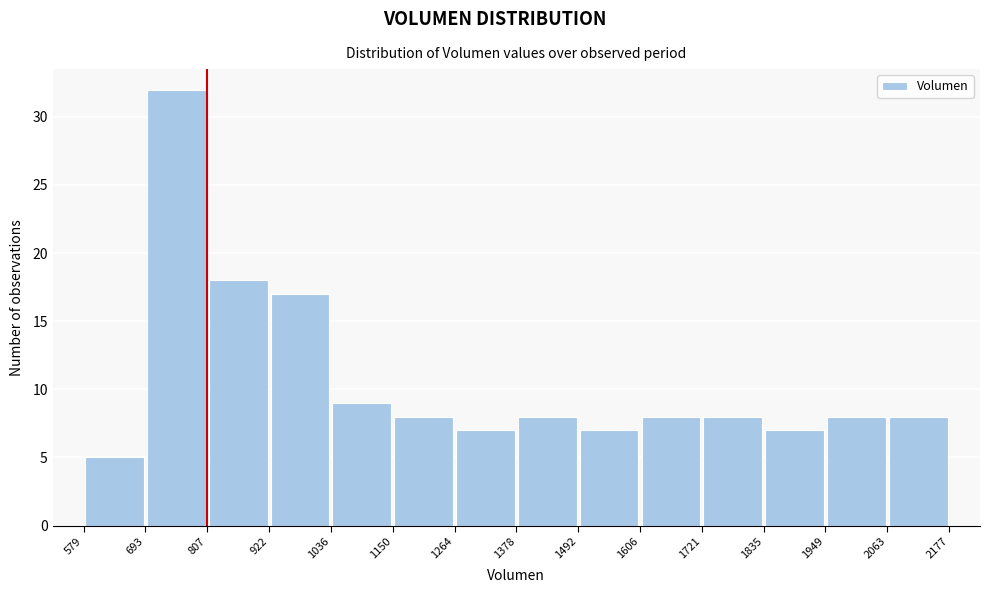

Which range on the x-axis has the tallest bar?

693 to 807